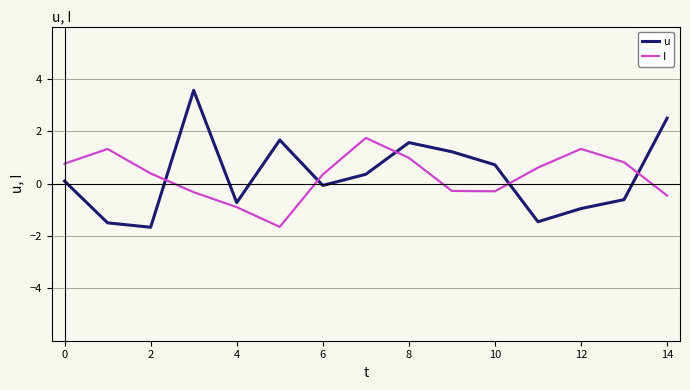

Rank the series by their maximum value, from lowest to highest.

I, u